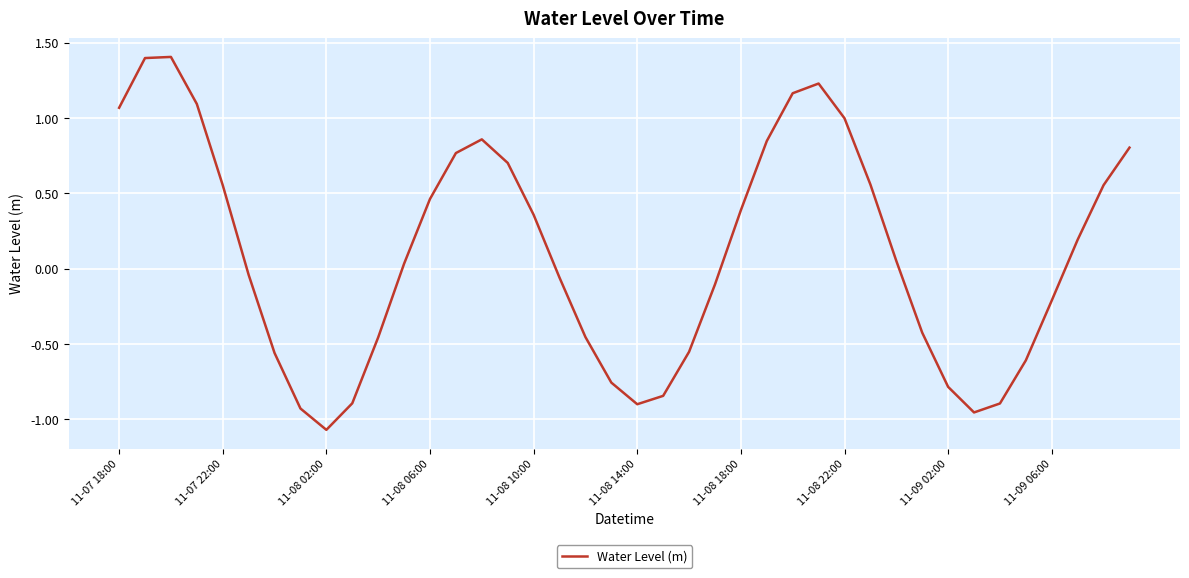

What is the maximum value shown in the chart?

1.4